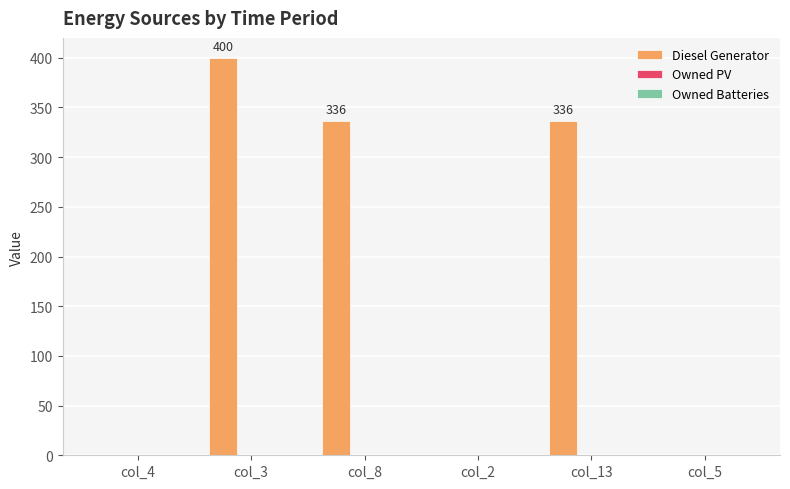

The chart shows a value of -128 at col_5. True or false?

False